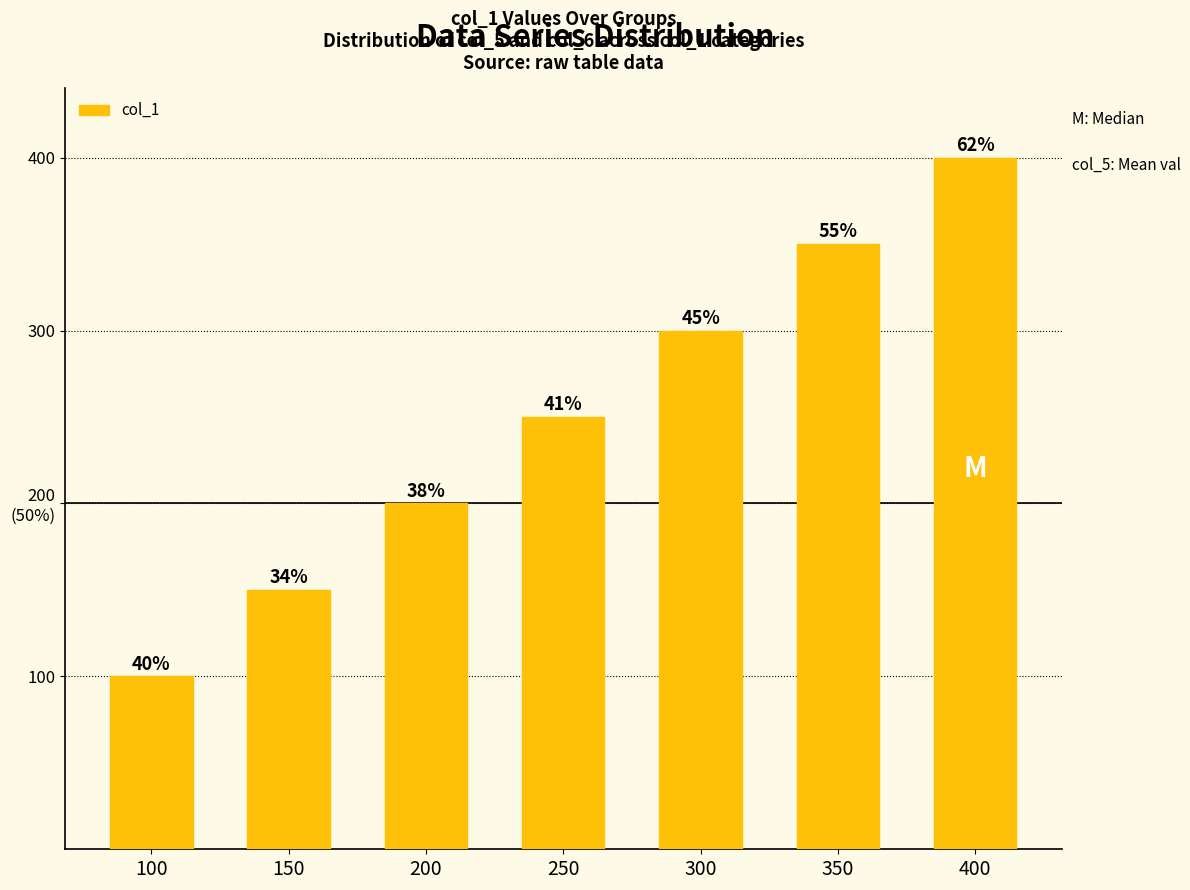

The chart shows a value of 236 at 150. True or false?

False